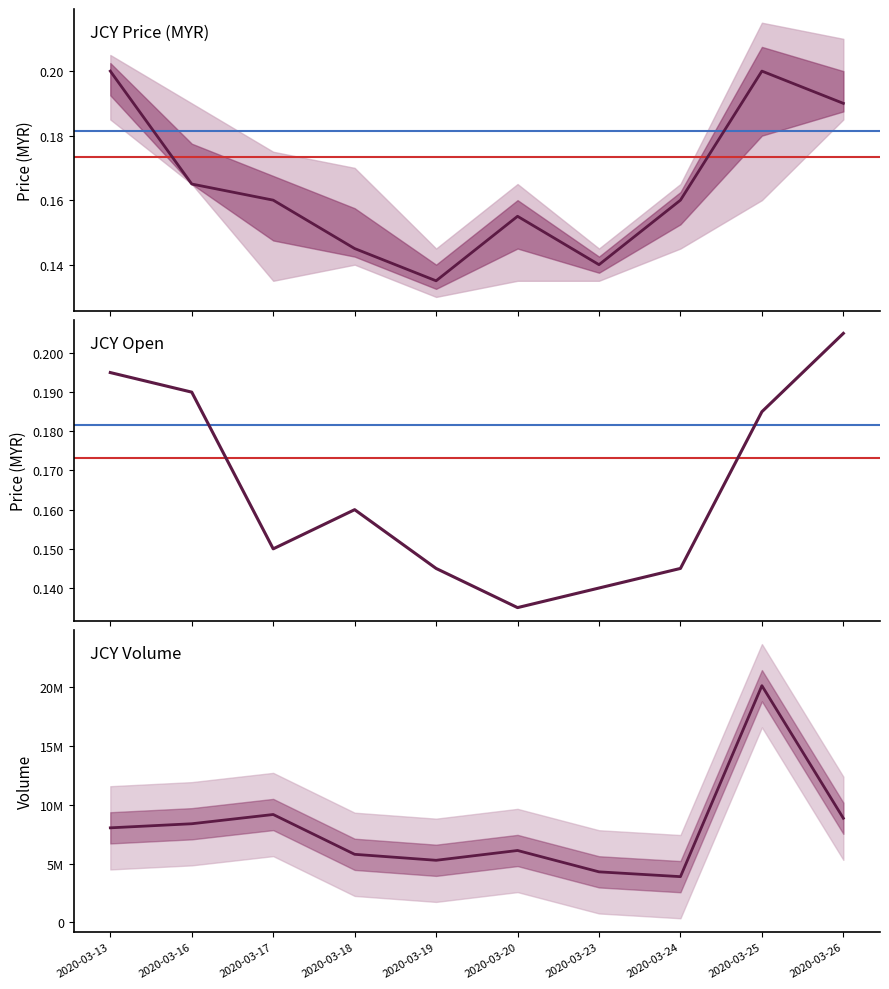

Rank the series at 2020-03-20 from highest to lowest value.

vol, close, open